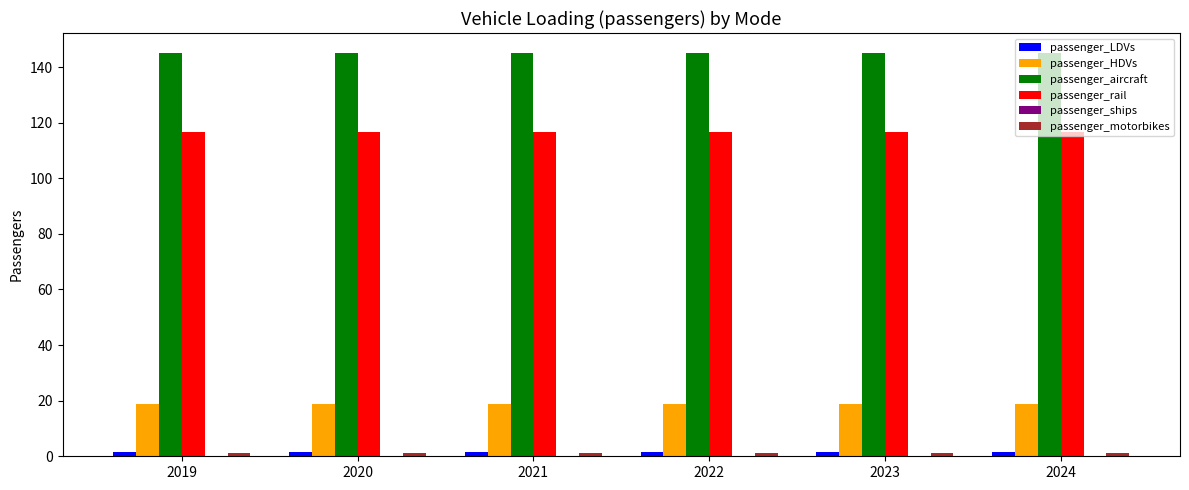

The passenger_aircraft series shows 45.4 at 2023. True or false?

False